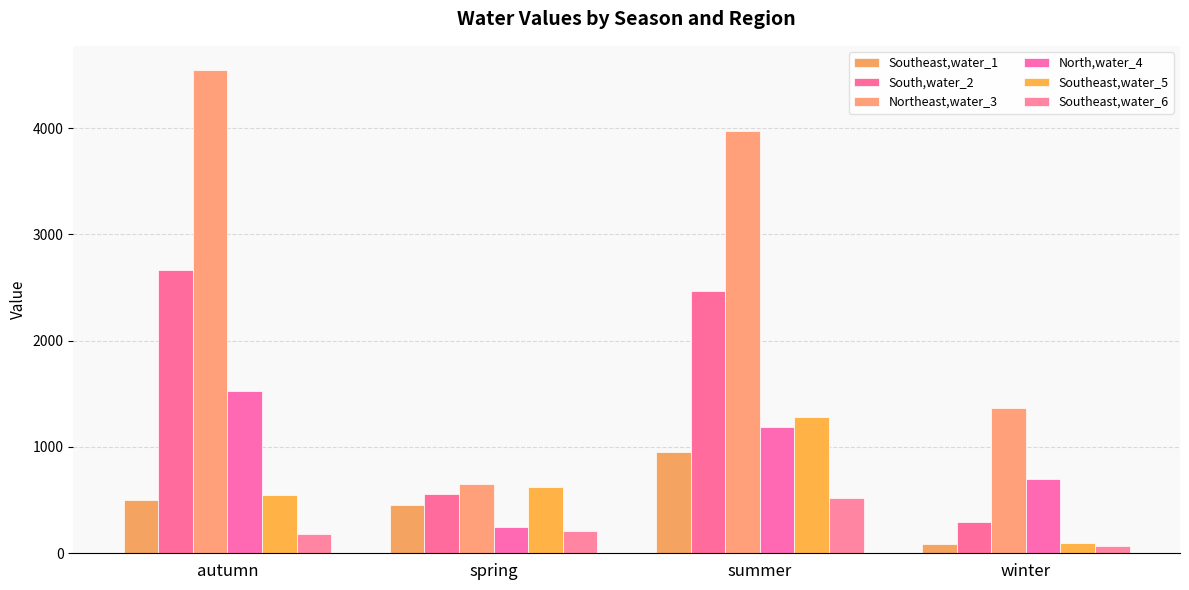

Where is Southeast,water_1 nearest to the value 516?

autumn